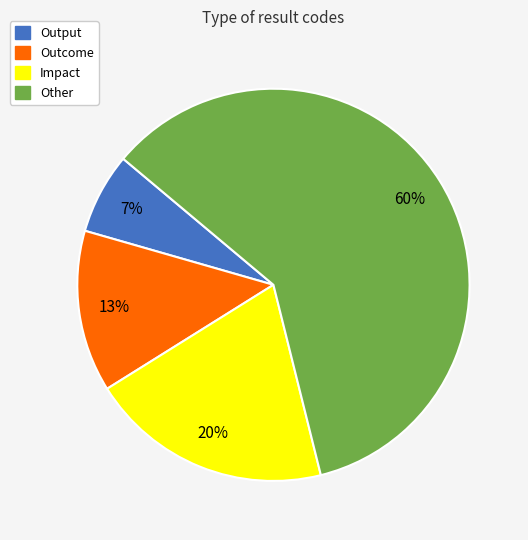

To the nearest percent, what percentage of the pie is Outcome?

13%